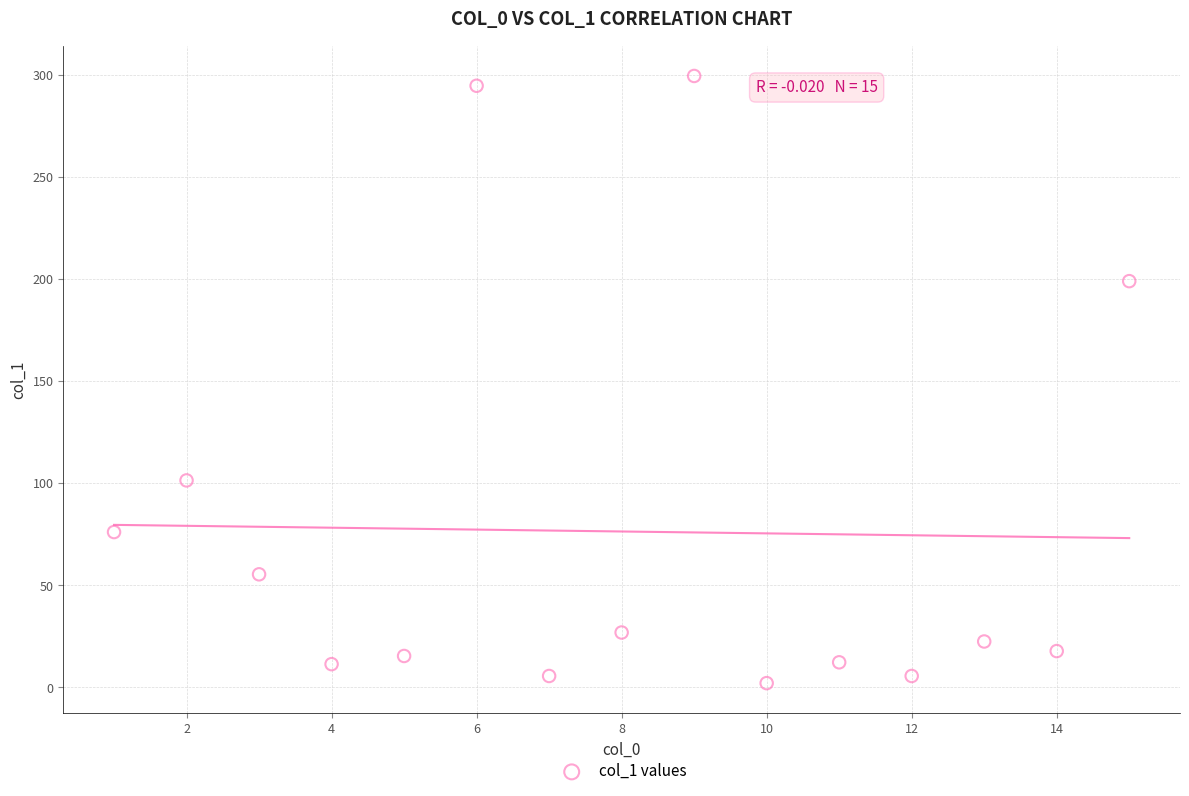

What is the range of X values (max minus min)?

14.0